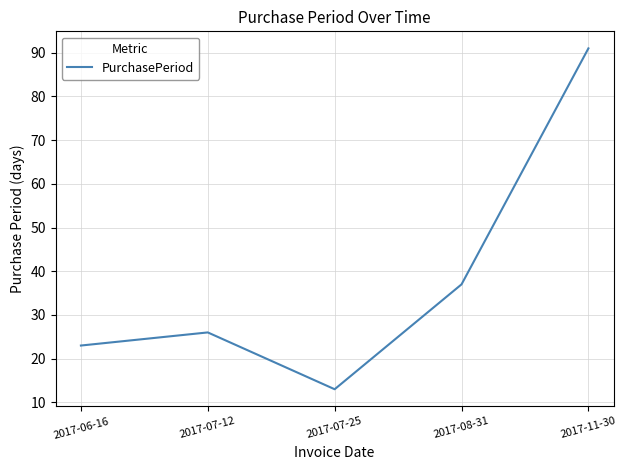

List the labels in order of value, smallest first.

2017-07-25, 2017-06-16, 2017-07-12, 2017-08-31, 2017-11-30